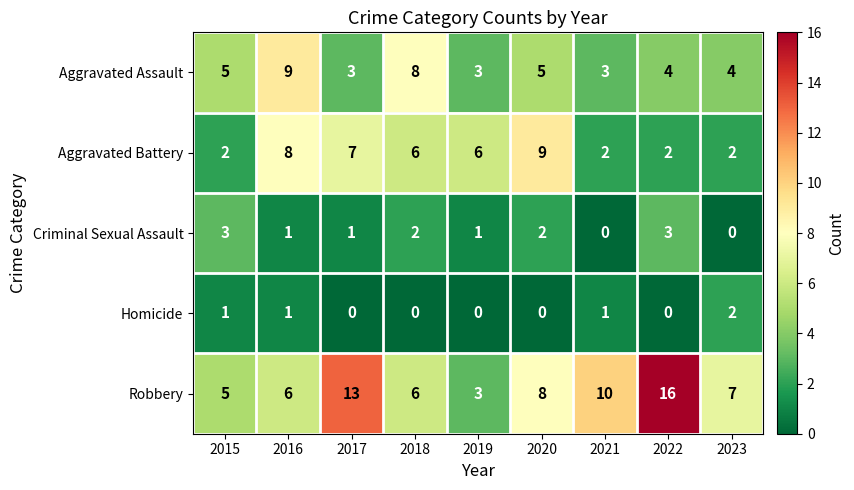

What is the sum of all Aggravated Assault values?

44